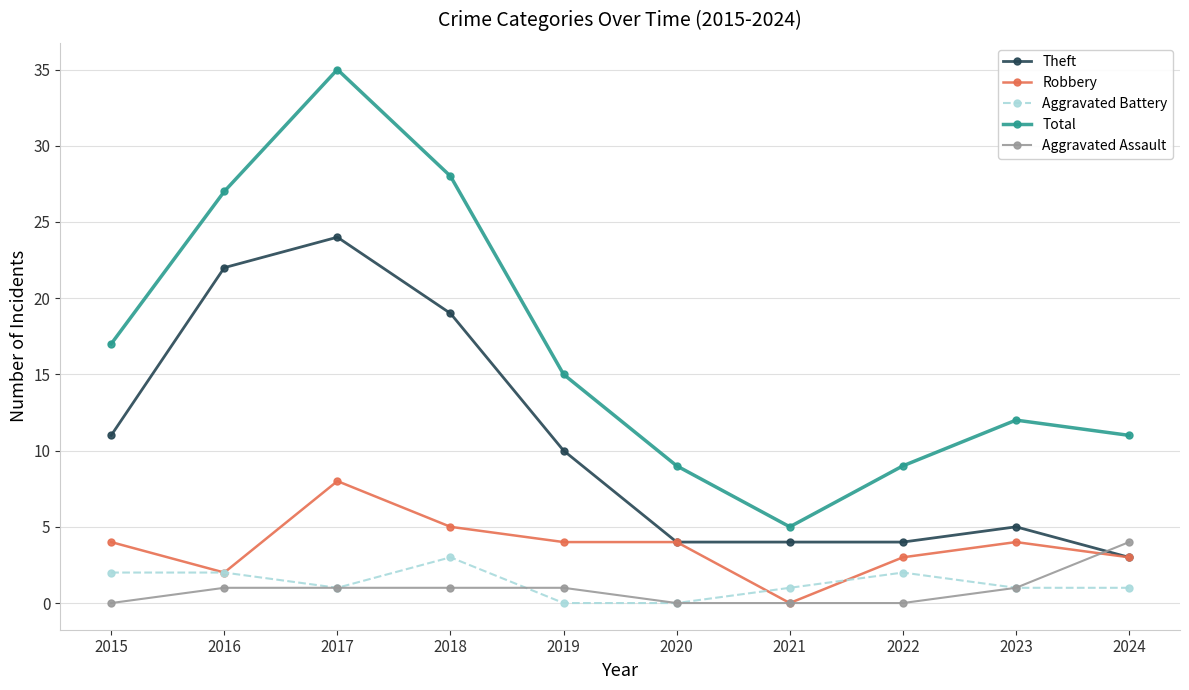

At which label does Aggravated Battery first exceed 1?

2015